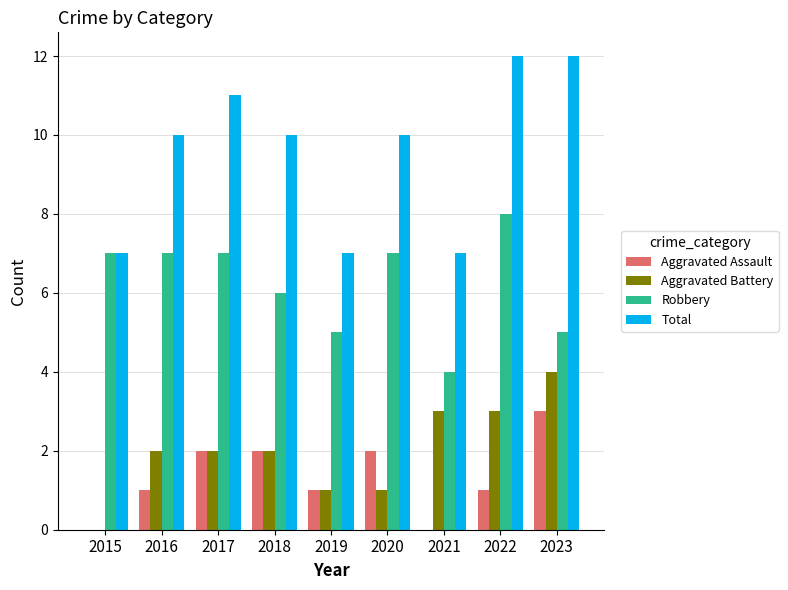

Is the value of Total at 2021 greater than the value of Aggravated Battery at 2019?

Yes